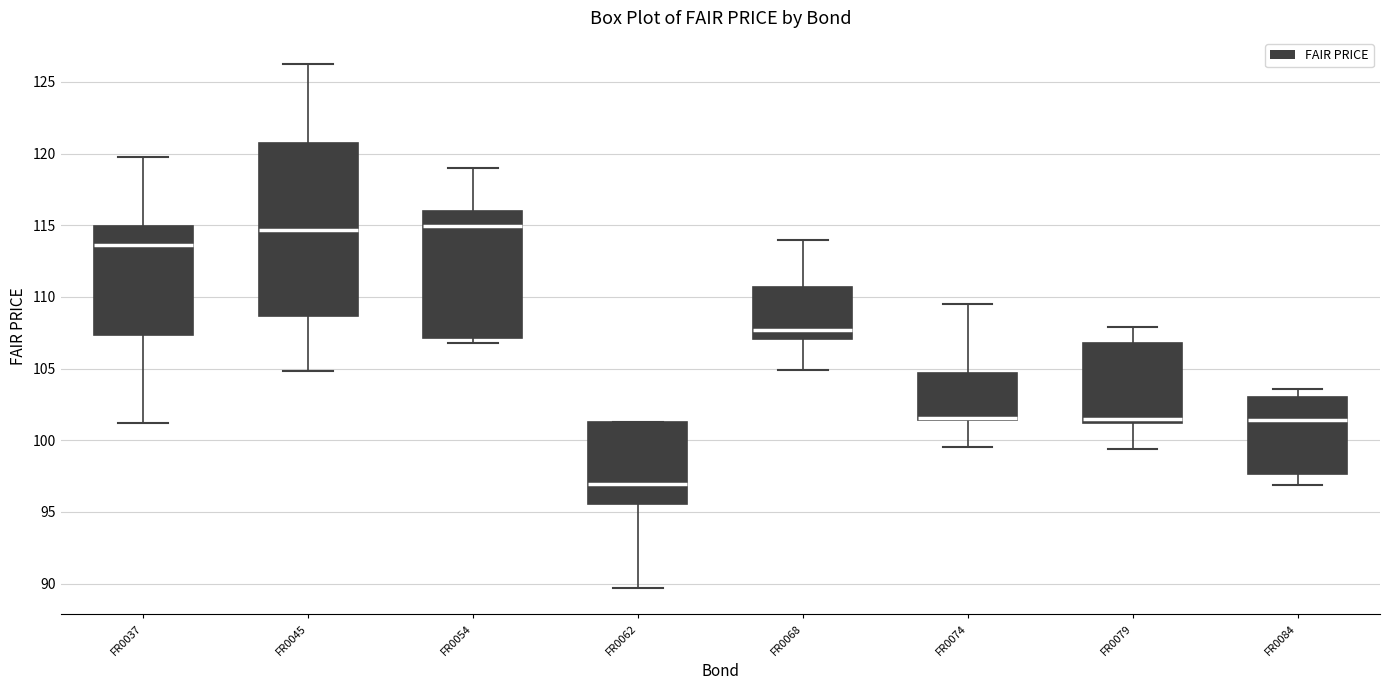

Reading left to right, transcribe this box plot: for each box, give where its median line is, the range the box spans, and where its two whiskers end, as read against the y-axis. The values are not printed on the chart, so give them approximately, as read against the axis.

FR0037: median 113.5, box 107.5 to 115.0, whiskers 101.0 to 120.0
FR0045: median 114.5, box 108.5 to 121.0, whiskers 105.0 to 126.0
FR0054: median 115.0, box 107.0 to 116.0, whiskers 107.0 (just below the box's lower edge) to 119.0
FR0062: median 97.0, box 95.5 to 101.5, whiskers 89.5 to 101.5
FR0068: median 107.5, box 107.0 to 110.5, whiskers 105.0 to 114.0
FR0074: median 101.5 (drawn on the box's lower edge), box 101.5 to 104.5, whiskers 99.5 to 109.5
FR0079: median 101.5, box 101.0 to 107.0, whiskers 99.5 to 108.0
FR0084: median 101.5, box 97.5 to 103.0, whiskers 97.0 to 103.5